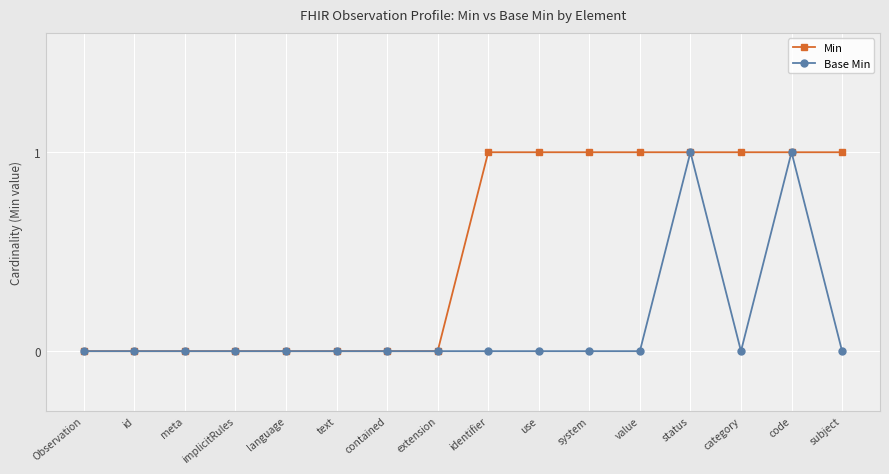

What is the total value across all series at subject?

1